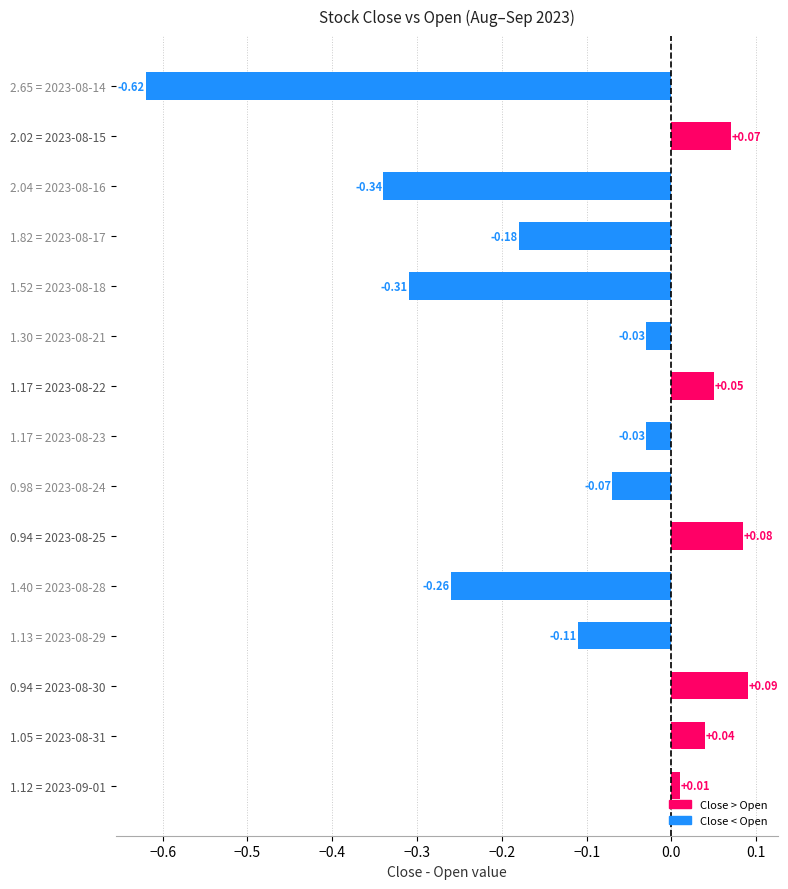

Which has a higher value, 1.82 = 2023-08-17 or 1.17 = 2023-08-22?

1.17 = 2023-08-22